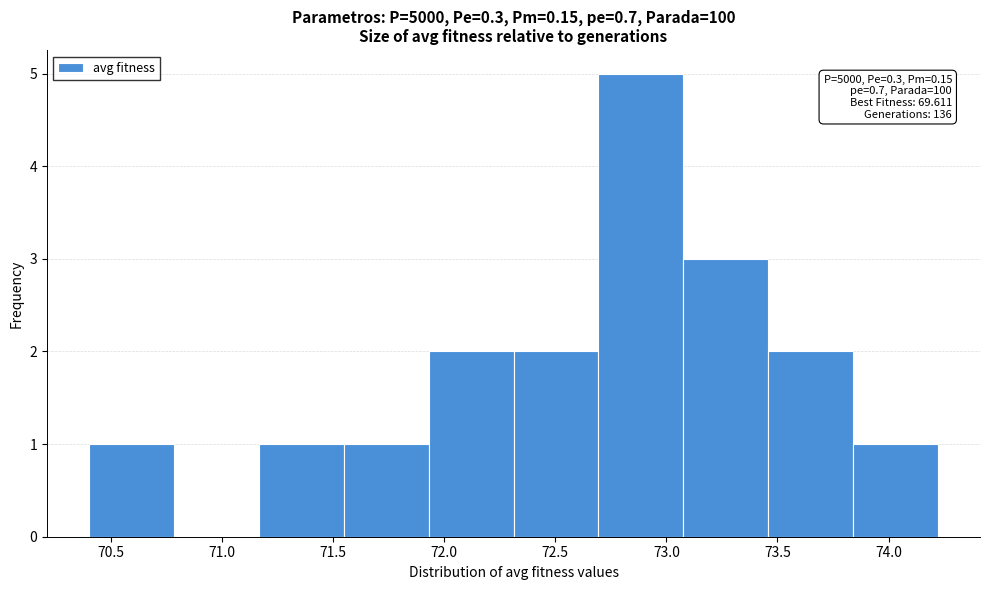

Over which range of the x-axis is the bar tallest?

72.70 to 73.10